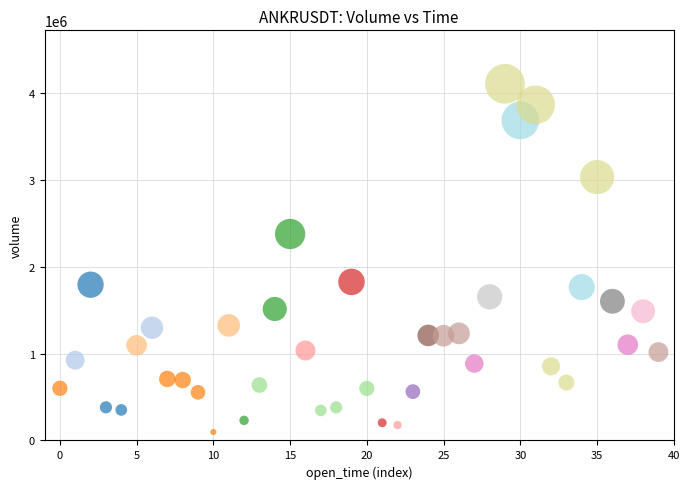

What is the range of Y values (max minus min)?

4008961